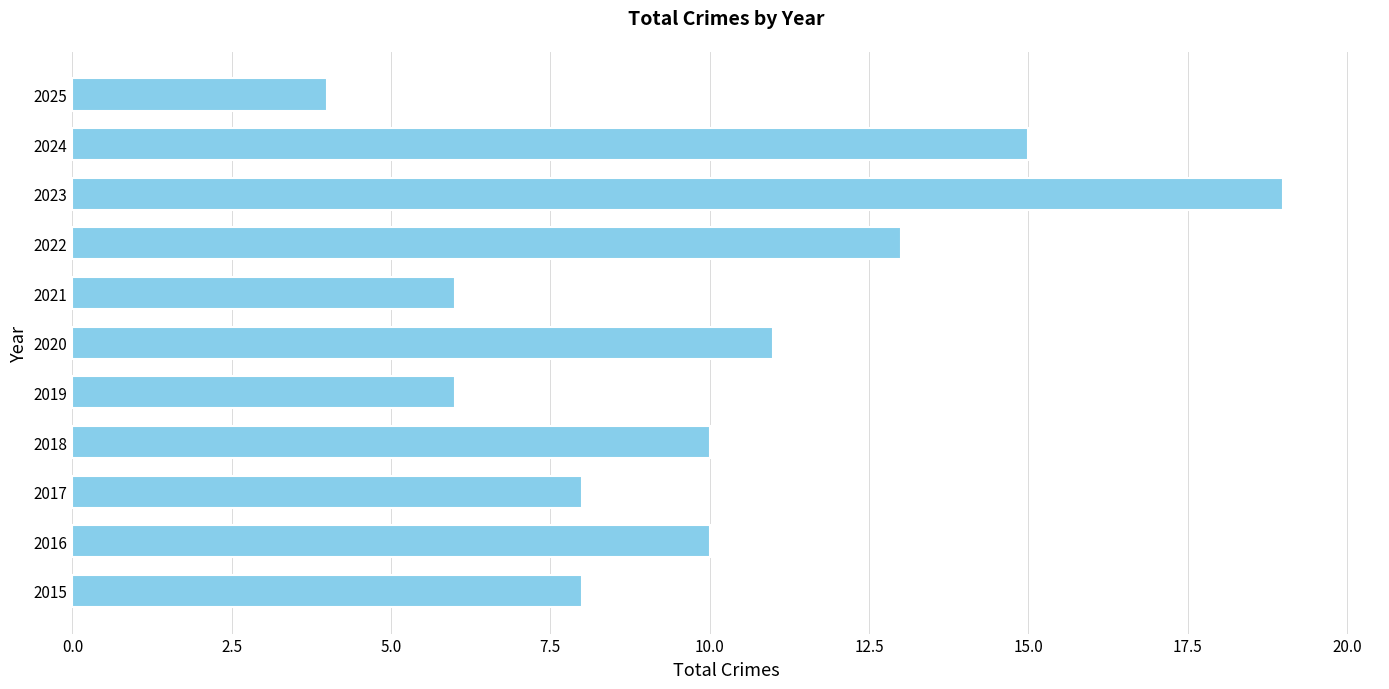

Is it true that the value at 2022 is 8?

False